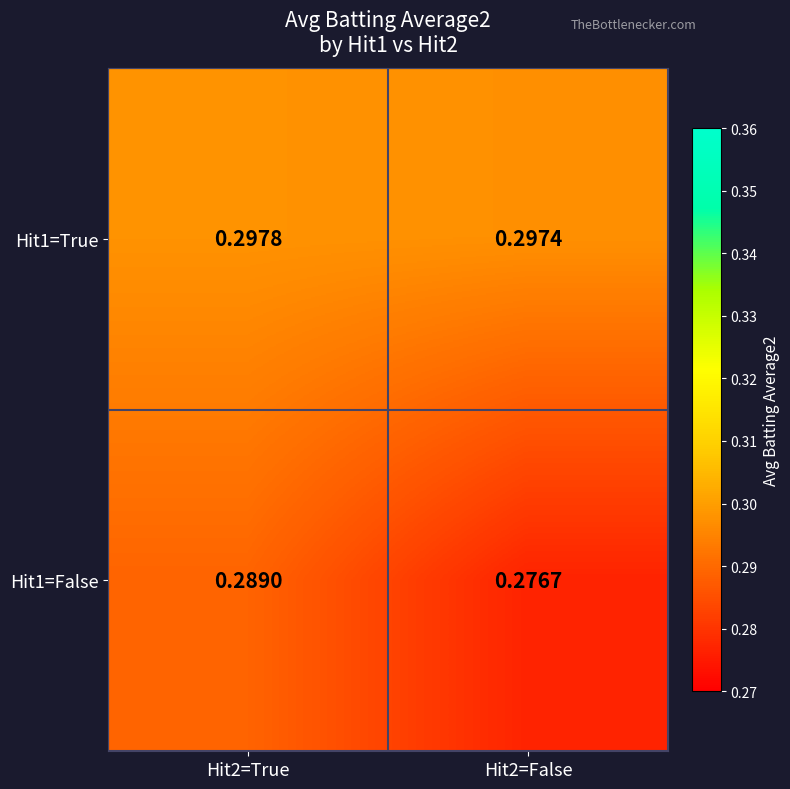

Is the value of Hit1=True at Hit2=True greater than the value of Hit1=False at Hit2=True?

Yes